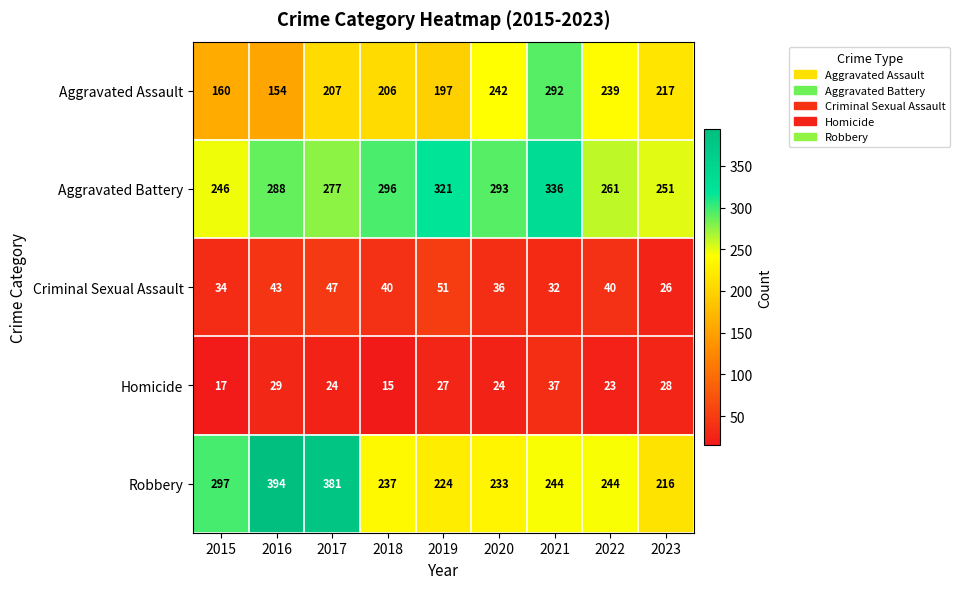

Between 2019 and 2023, which series saw the biggest shift?

Aggravated Battery